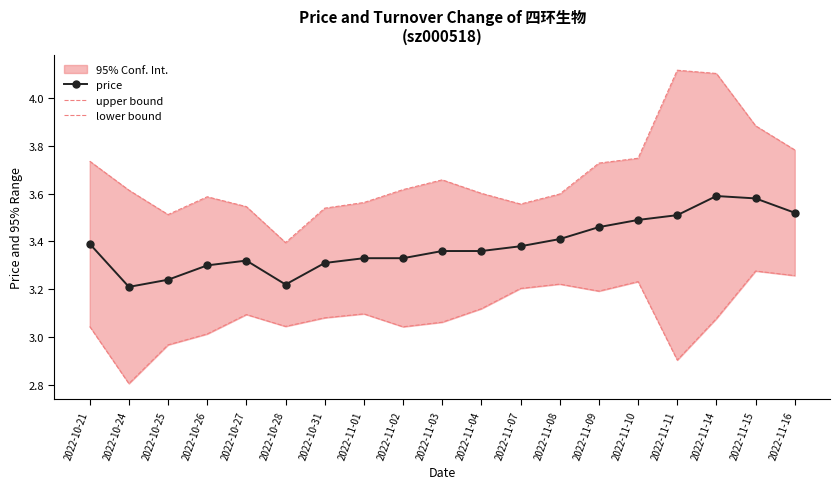

The value of price at 2022-10-31 is 3.3. True or false?

True